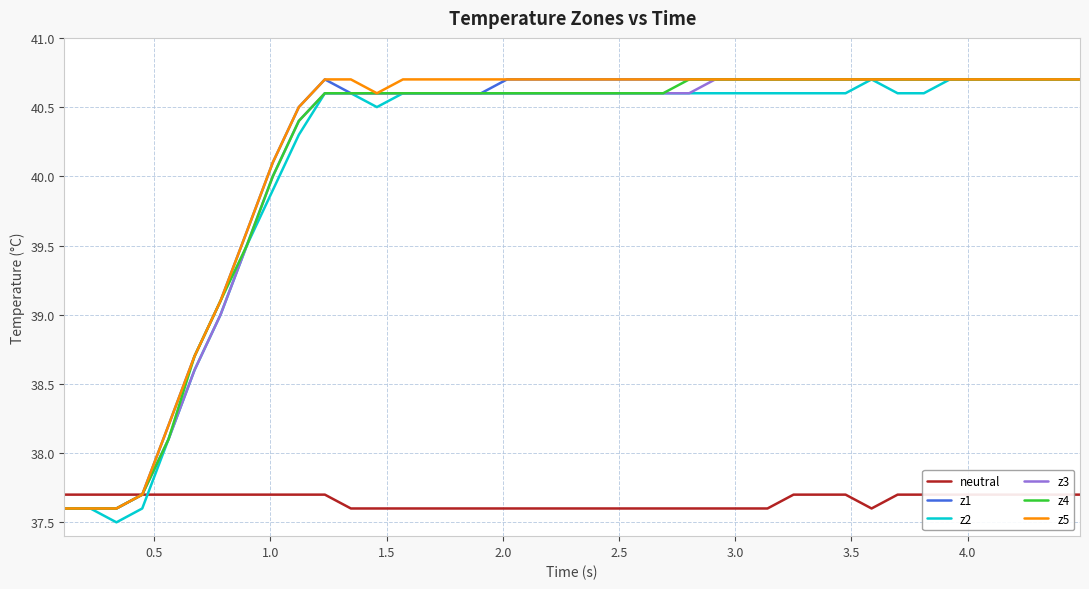

What is the maximum value for z1?

40.7